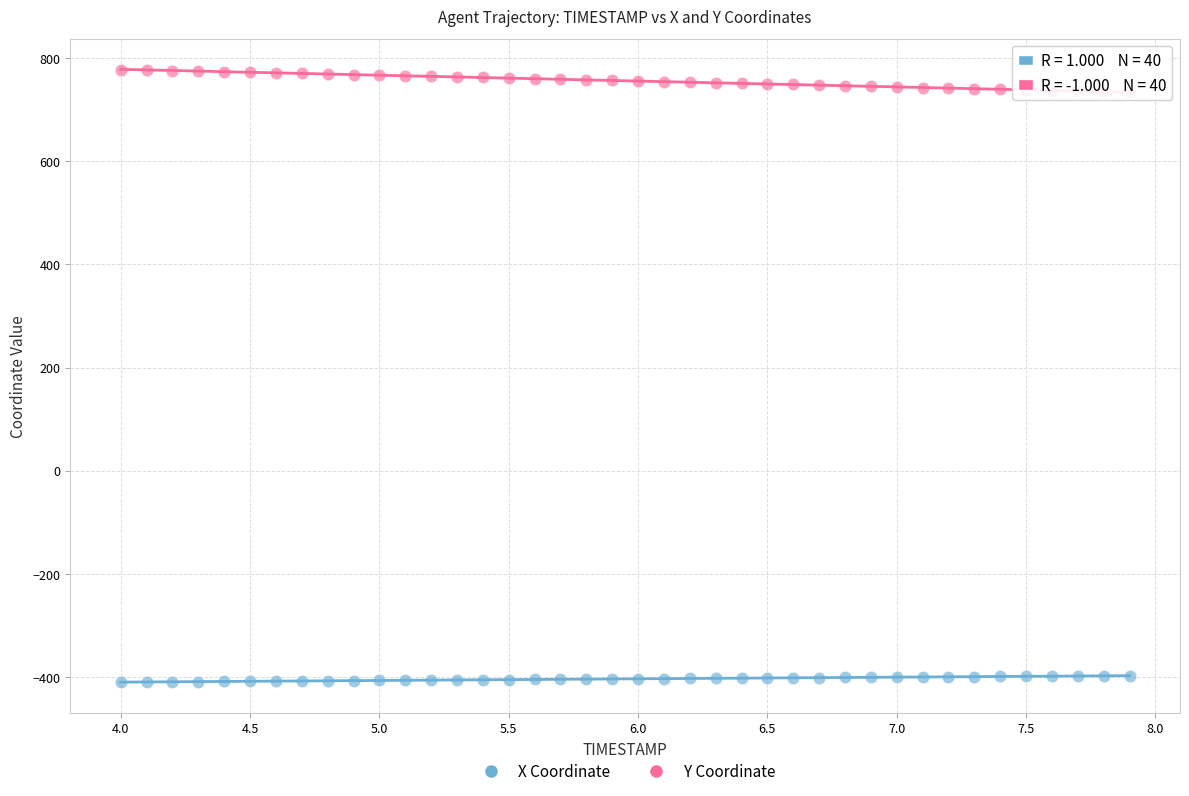

Which series contains the highest Y value?

Y Coordinate